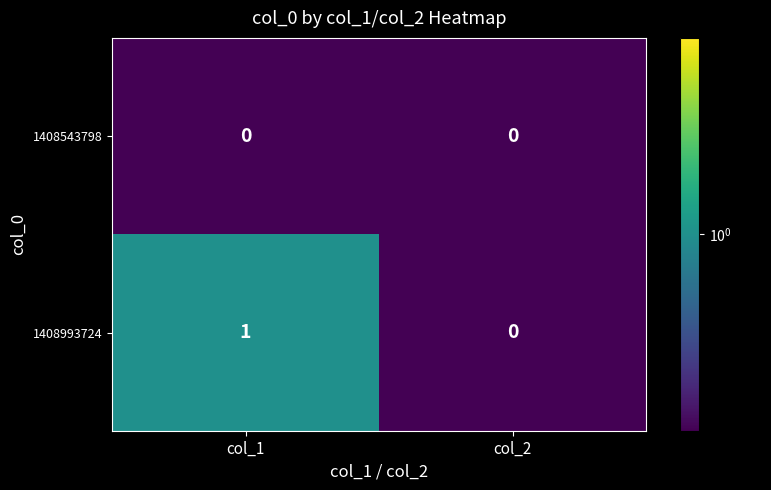

Which series has the largest range (max minus min)?

1408993724